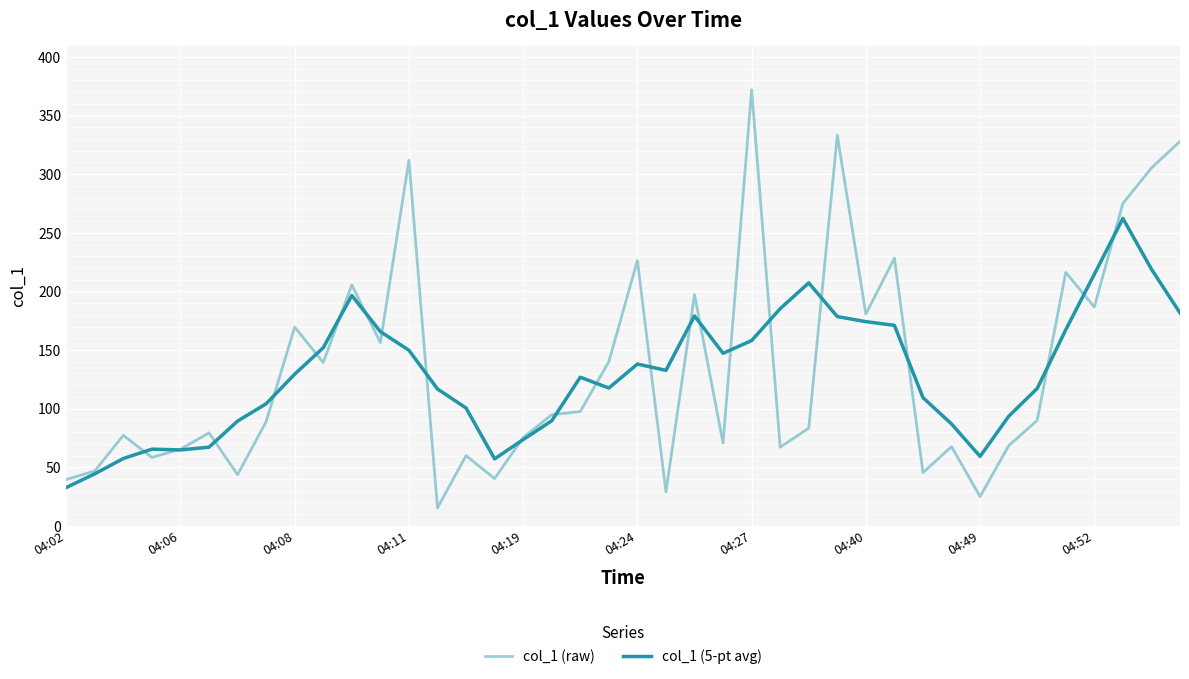

At which category does col_1 (5-pt avg) reach its first local valley?

04:06